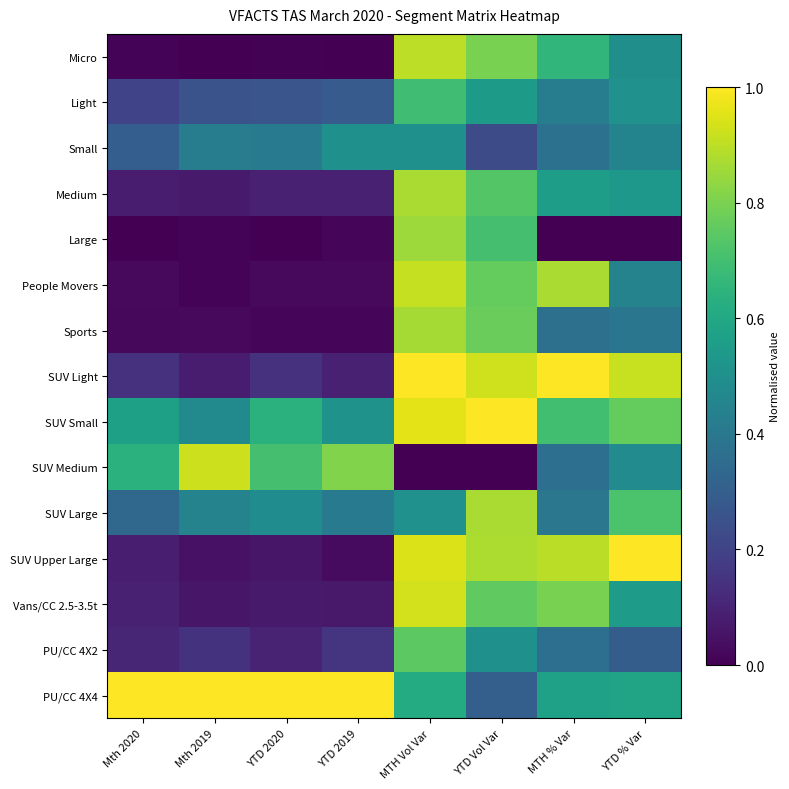

Rank the series by their maximum value, from lowest to highest.

Small, Light, PU/CC 4X2, Large, Sports, Medium, SUV Large, Micro, People Movers, SUV Medium, Vans/CC 2.5-3.5t, SUV Light, SUV Small, SUV Upper Large, PU/CC 4X4